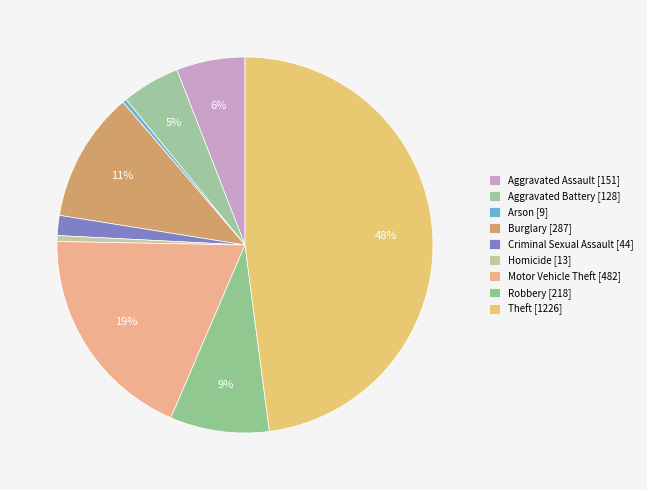

How many segments does this pie chart have?

9